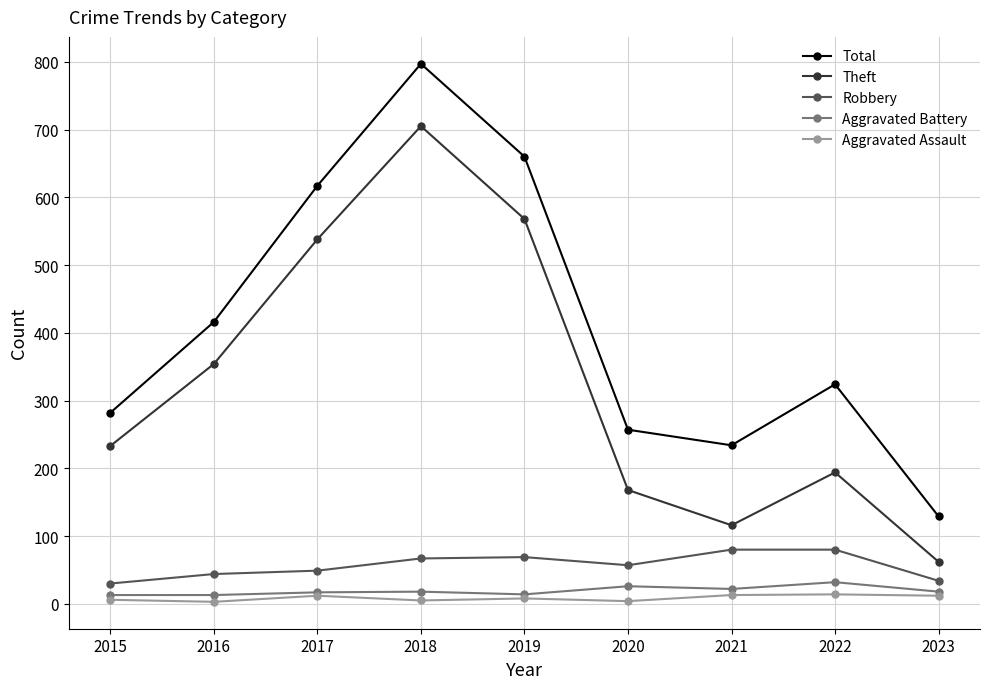

At which label is Theft closest to 383?

2016